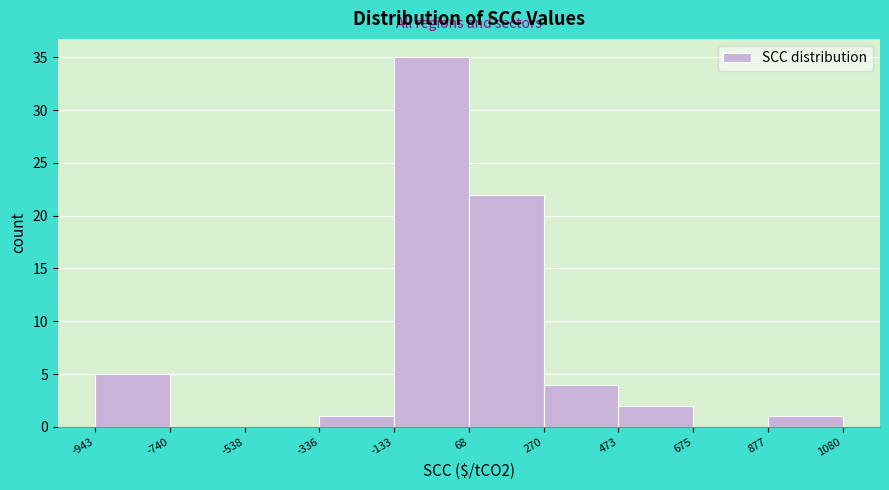

Which range on the x-axis has the tallest bar?

-133 to 68